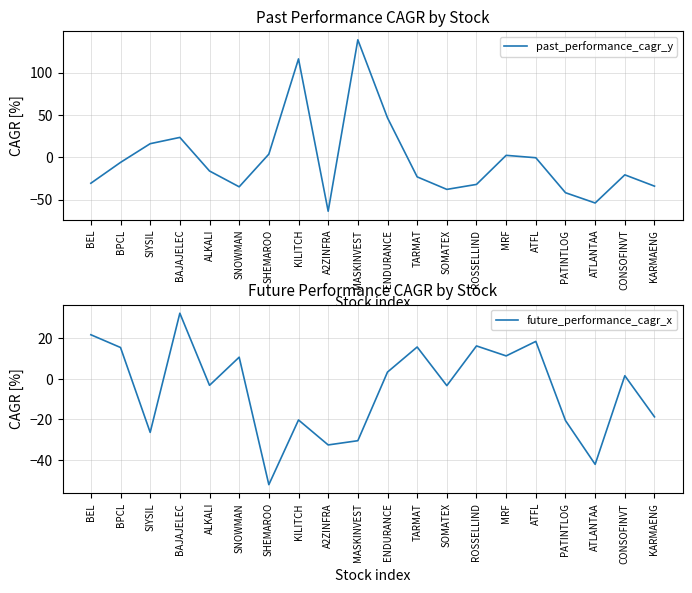

Which series has the largest range (max minus min)?

past_performance_cagr_y